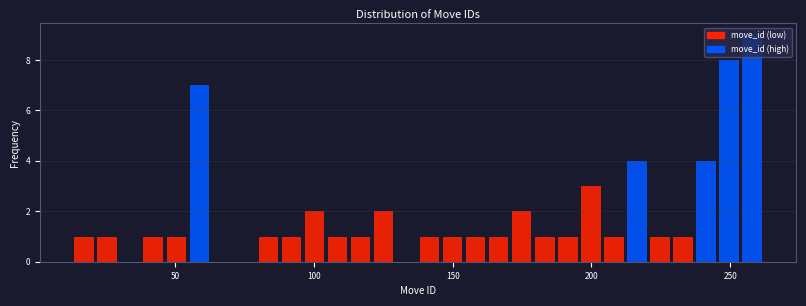

Read against the x-axis, roughly where is the centre of the tallest bar?

260